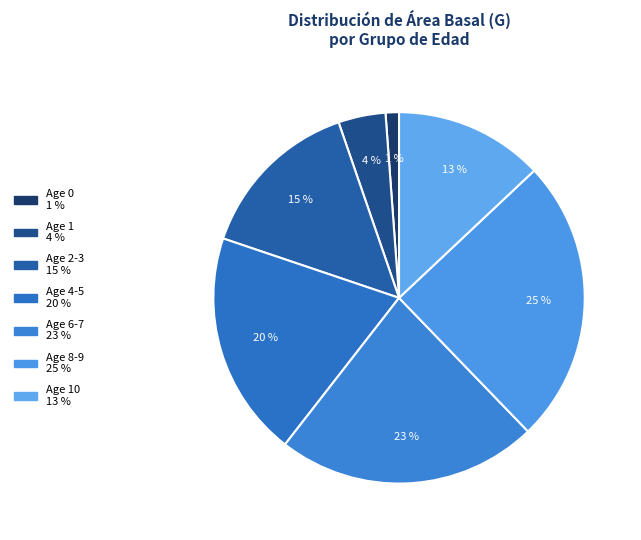

Is there a majority slice in this chart?

No